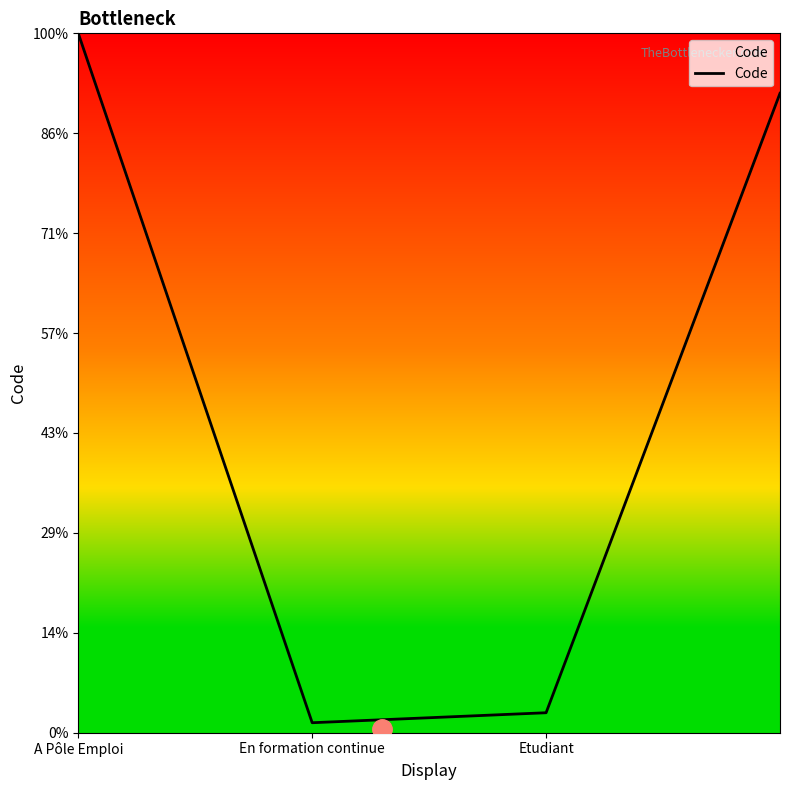

At which label does the data first exceed 3?

A Pôle Emploi